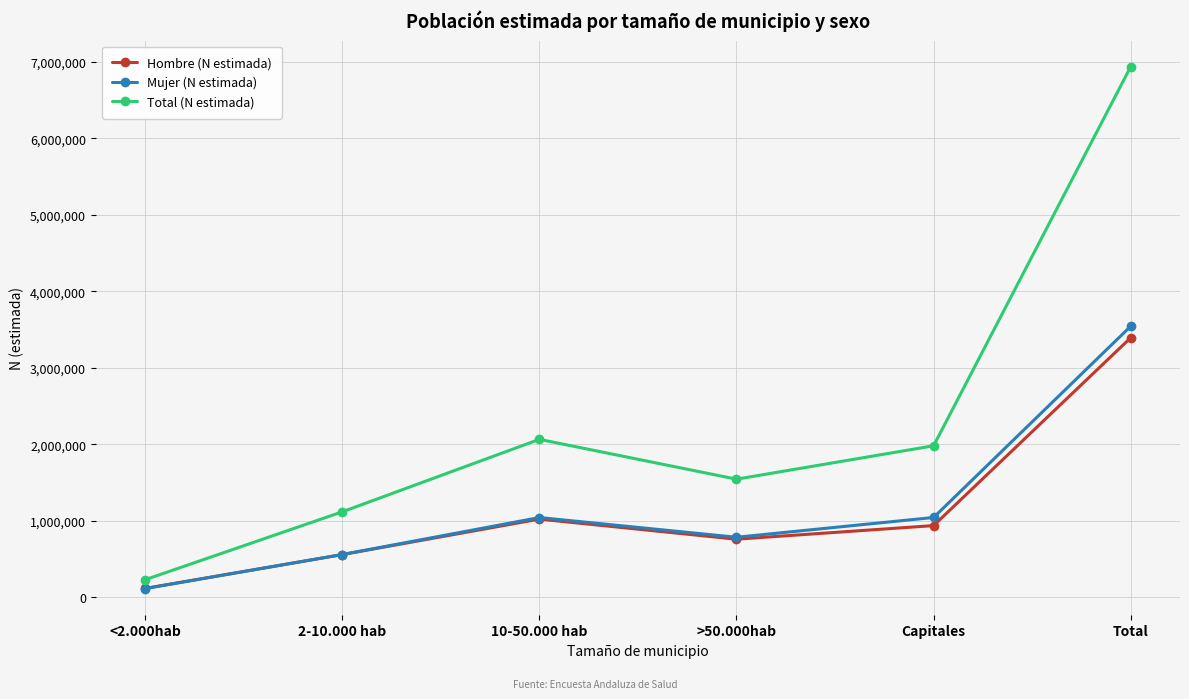

What is the value of the Total (N estimada) point at the 4th from the left?

1544563